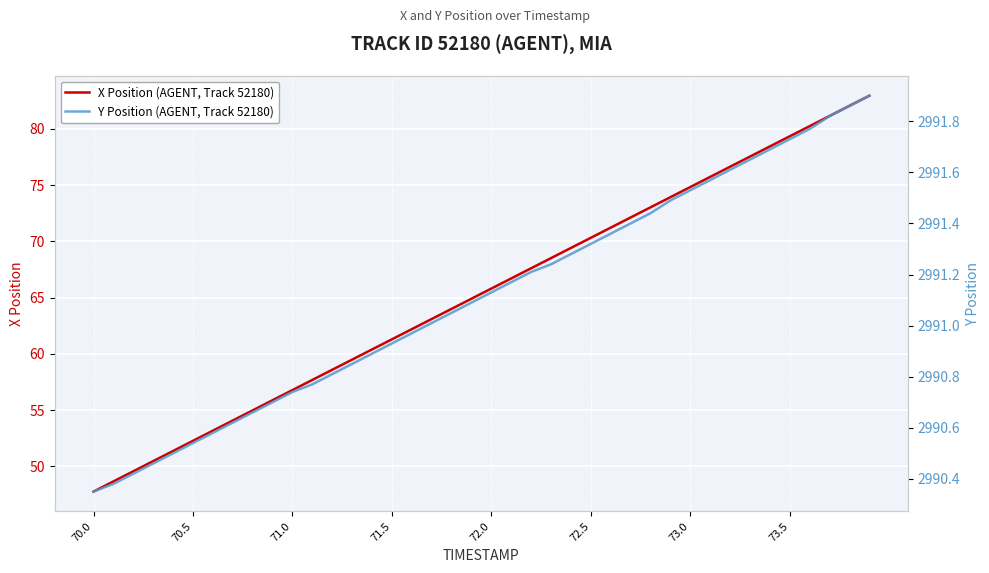

Reading left to right, list all the values displayed in this chart.

X Position (AGENT, Track 52180): 47.8	48.7	49.6	50.5	51.4	52.3	53.2	54.1	55.0	55.9	56.8	57.7	58.6	59.5	60.4	61.3	62.2	63.1	64.0	64.9	65.8	66.7	67.6	68.5	69.4	70.3	71.2	72.1	73.0	73.9	74.8	75.7	76.6	77.5	78.4	79.3	80.2	81.2	82.1	83.0
Y Position (AGENT, Track 52180): 2990.3	2990.4	2990.4	2990.5	2990.5	2990.5	2990.6	2990.6	2990.7	2990.7	2990.7	2990.8	2990.8	2990.8	2990.9	2990.9	2991.0	2991.0	2991.1	2991.1	2991.1	2991.2	2991.2	2991.2	2991.3	2991.3	2991.4	2991.4	2991.4	2991.5	2991.5	2991.6	2991.6	2991.7	2991.7	2991.7	2991.8	2991.8	2991.9	2991.9